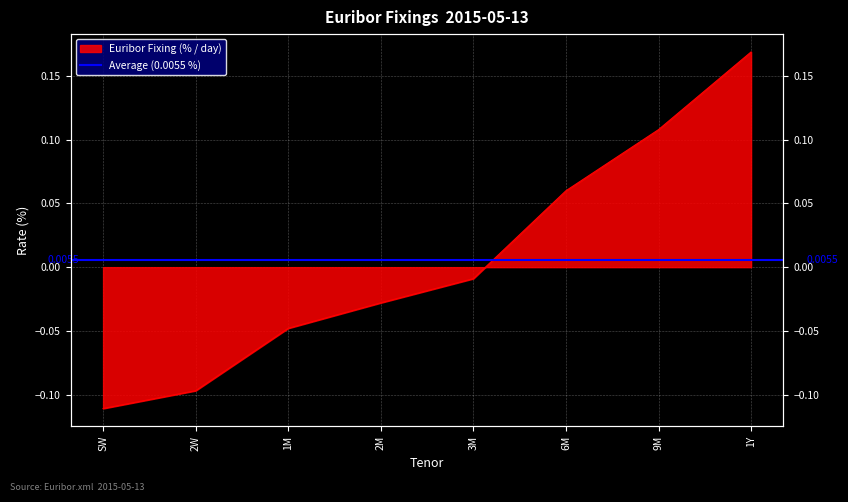

What is the value of the 1st point from the left?

-0.1